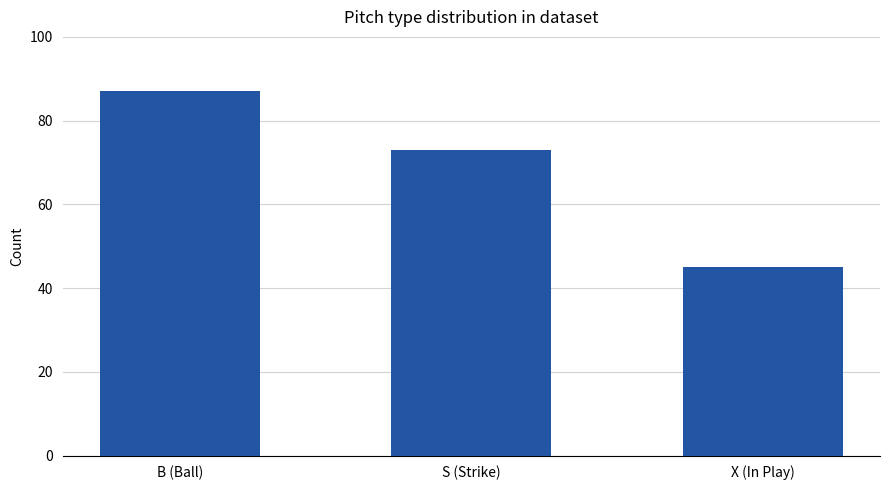

The chart shows a value of 59 at B (Ball). True or false?

False